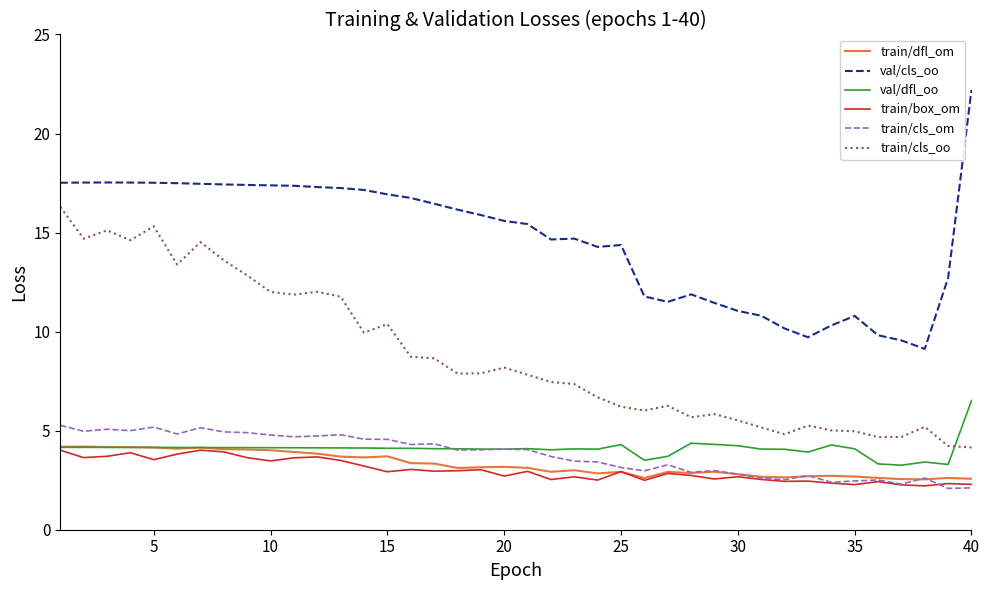

True or false: train/cls_oo and train/box_om cross at least once.

False